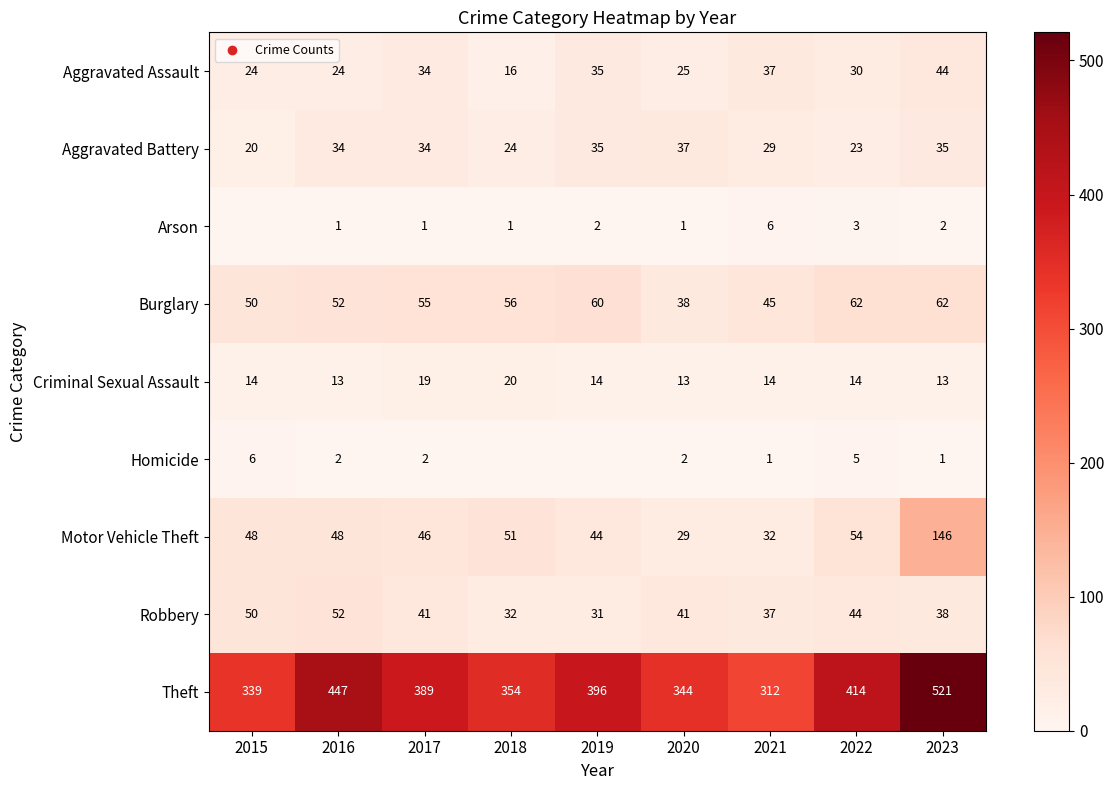

At which label is Aggravated Assault closest to 30?

2022